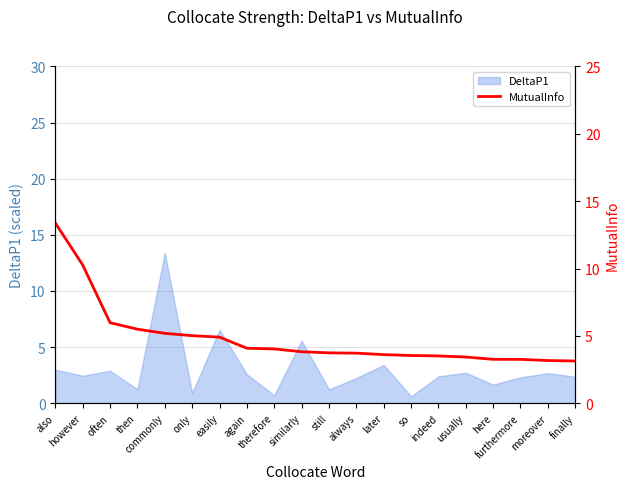

What is the lowest value of the DeltaP1 series?

0.6